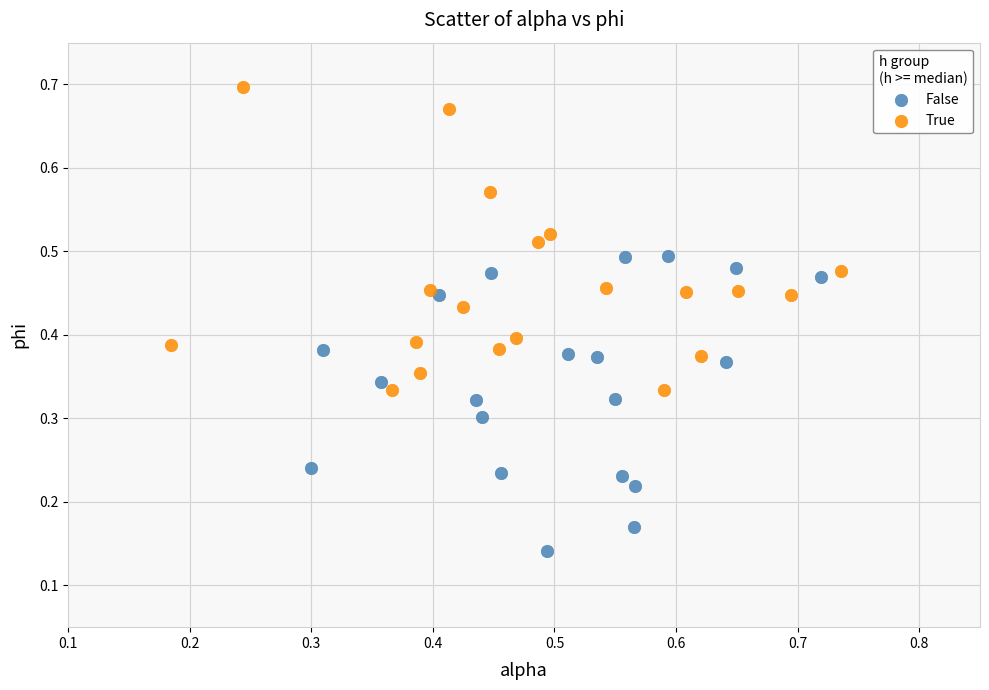

Which series reaches the maximum Y coordinate?

True